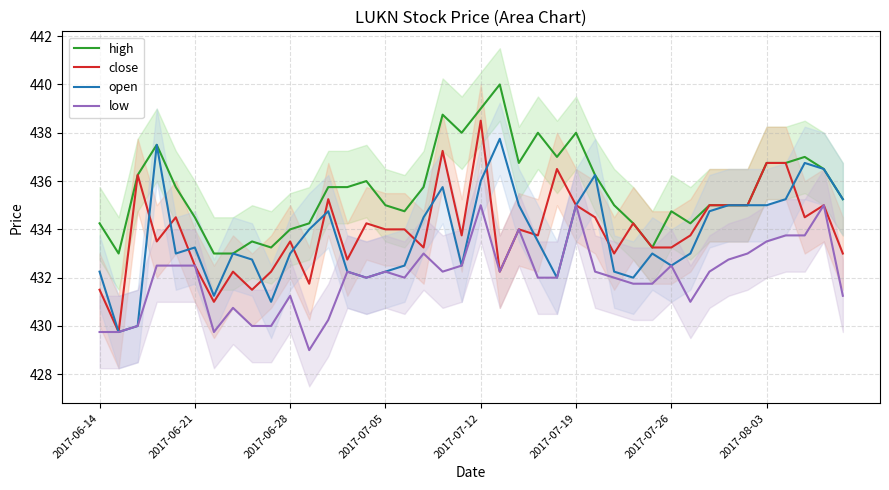

How many lines are shown in the chart?

4